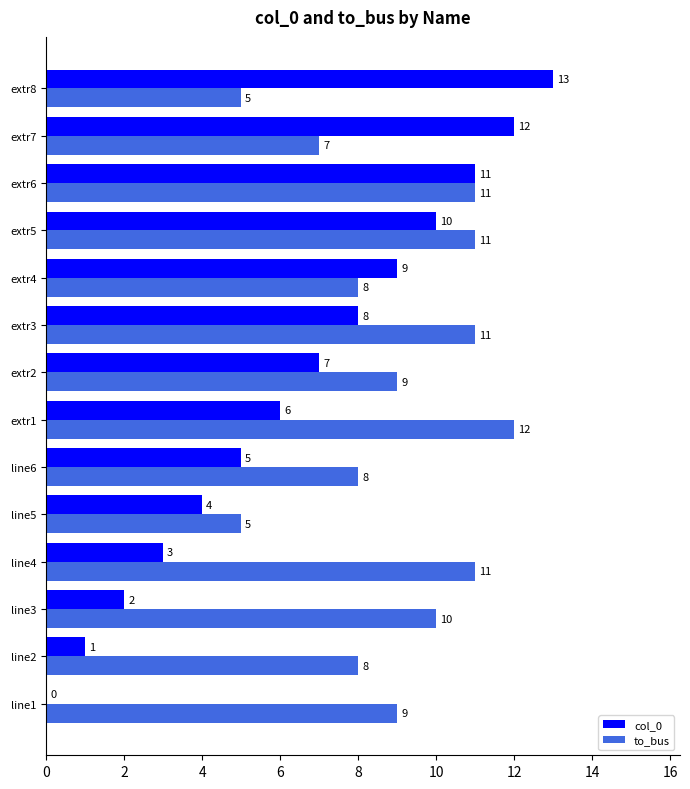

What are all the series names shown in the legend?

col_0, to_bus